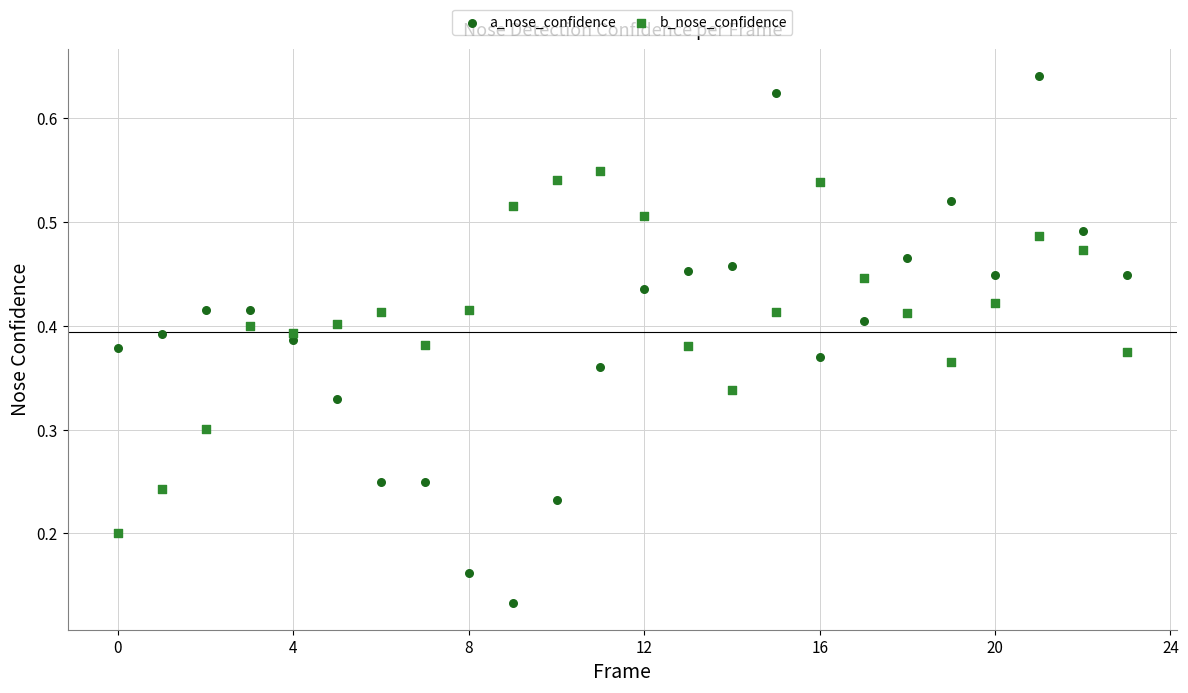

Which series reaches the maximum Y coordinate?

a_nose_confidence